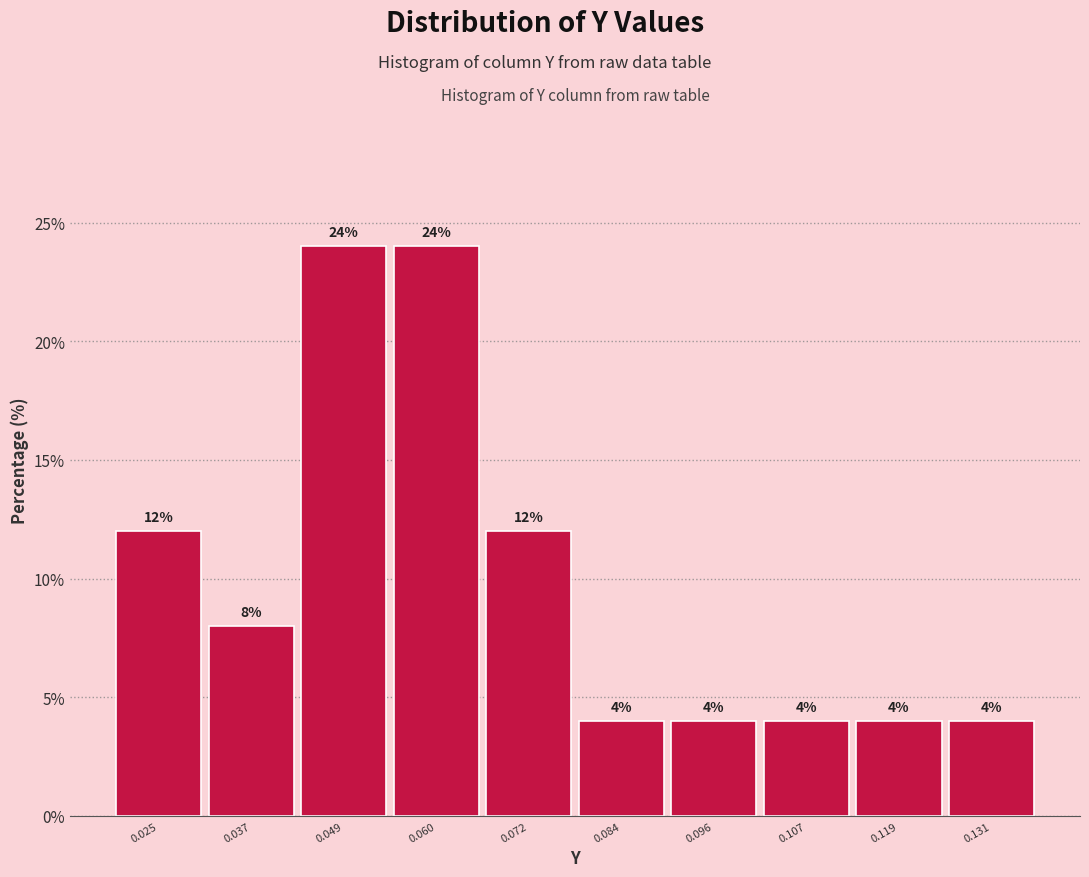

Reading left to right, list every bar in this chart as the range it spans on the x-axis followed by its height. The bar edges are not printed on the chart, so give them approximately, as read against the axis.

0.020 to 0.032: 12
0.032 to 0.042: 8
0.042 to 0.054: 24
0.054 to 0.066: 24
0.066 to 0.078: 12
0.078 to 0.090: 4
0.090 to 0.102: 4
0.102 to 0.114: 4
0.114 to 0.124: 4
0.124 to 0.136: 4